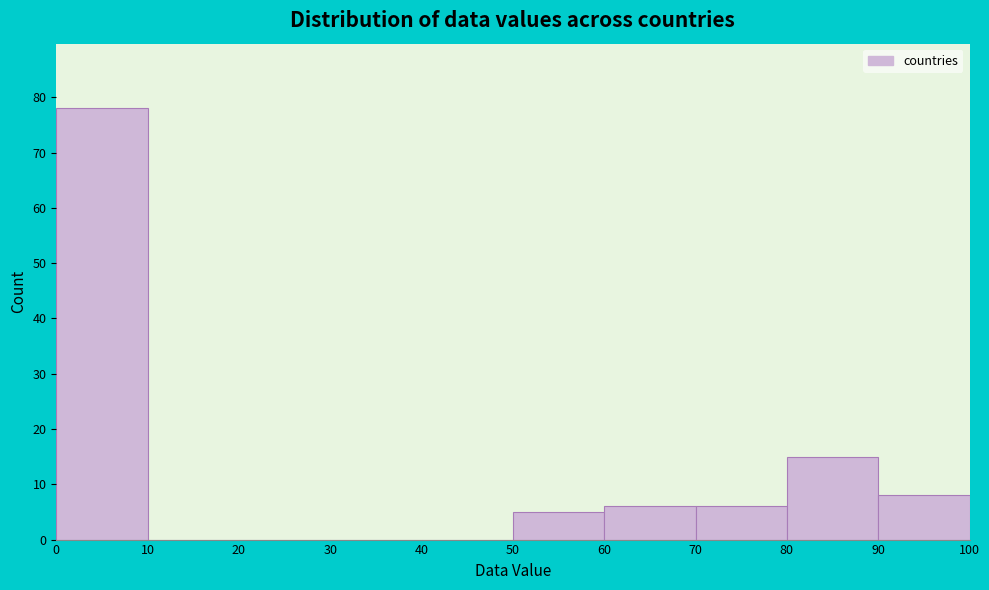

Reading left to right, list every bar in this chart as the range it spans on the x-axis followed by its height. The values are not printed on the chart, so give them approximately, as read against the axis.

0 to 10: 78
10 to 20: 0
20 to 30: 0
30 to 40: 0
40 to 50: 0
50 to 60: 5
60 to 70: 6
70 to 80: 6
80 to 90: 15
90 to 100: 8